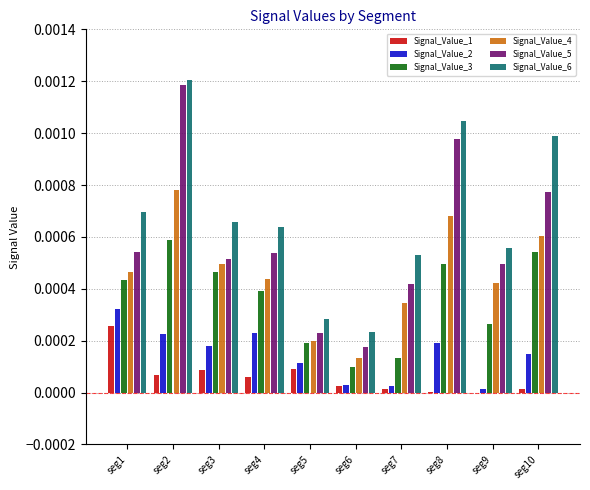

Is the value of Signal_Value_1 at seg1 greater than the value of Signal_Value_2 at seg5?

Yes